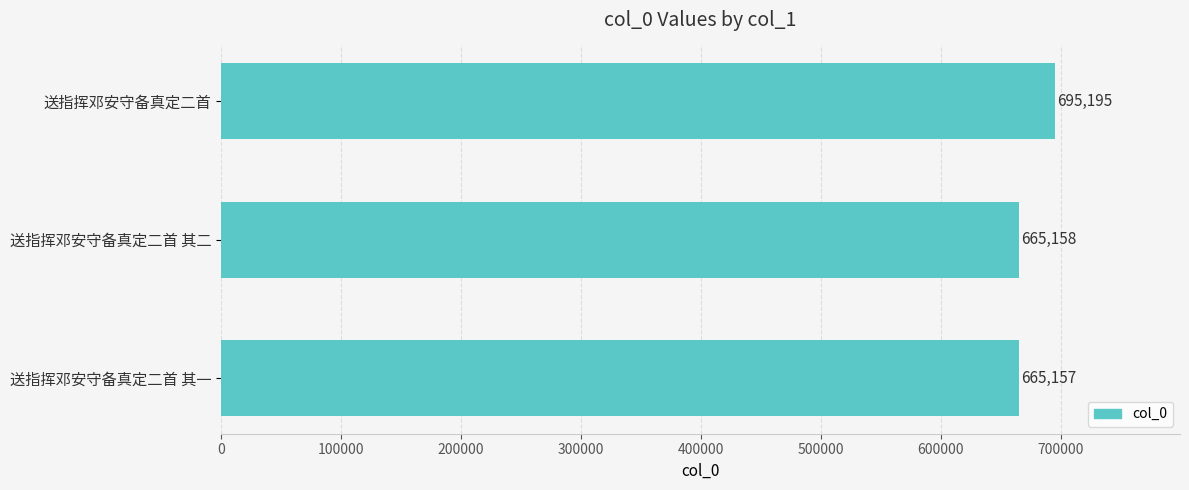

Which has a higher value, 送指挥邓安守备真定二首 其二 or 送指挥邓安守备真定二首 其一?

送指挥邓安守备真定二首 其二